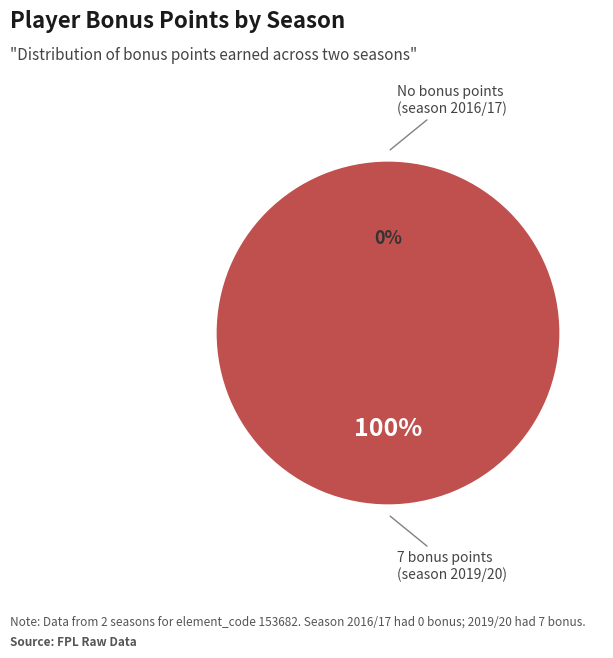

Do assists: 1 (season 2019/20) and assists: 0 (season 2016/17) together represent more than half of the pie?

Yes